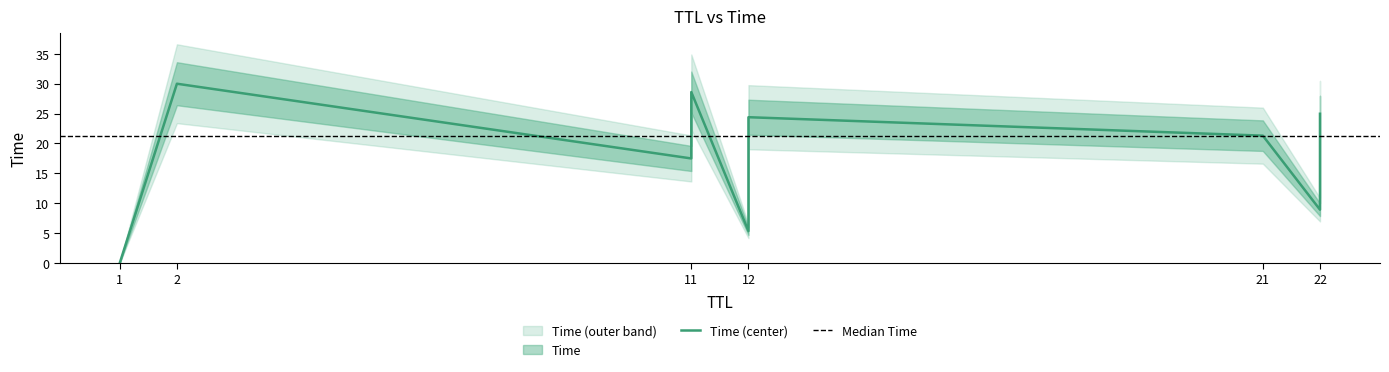

Reading left to right, extract all data points from this chart.

1=0.0	12=5.3	22=8.9	11=17.5	21=21.3	12=24.4	22=25.0	11=28.6	2=30.0